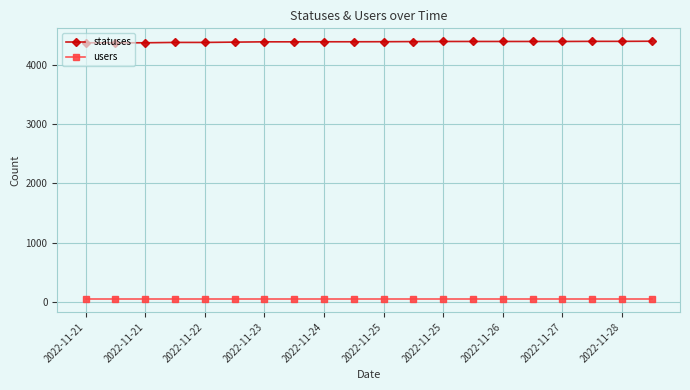

True or false: statuses and users cross at least once.

False